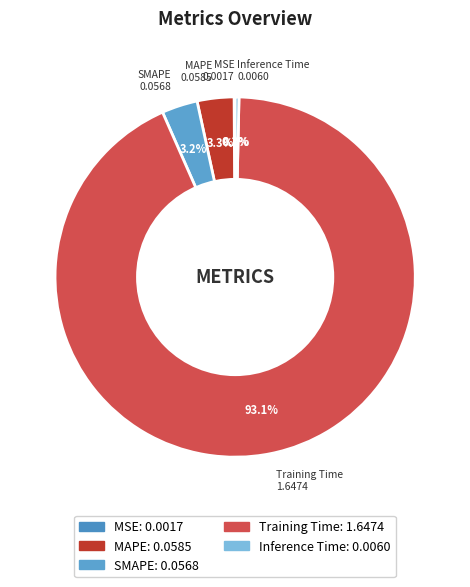

What percentage is the Training Time slice, to the nearest percent?

93%